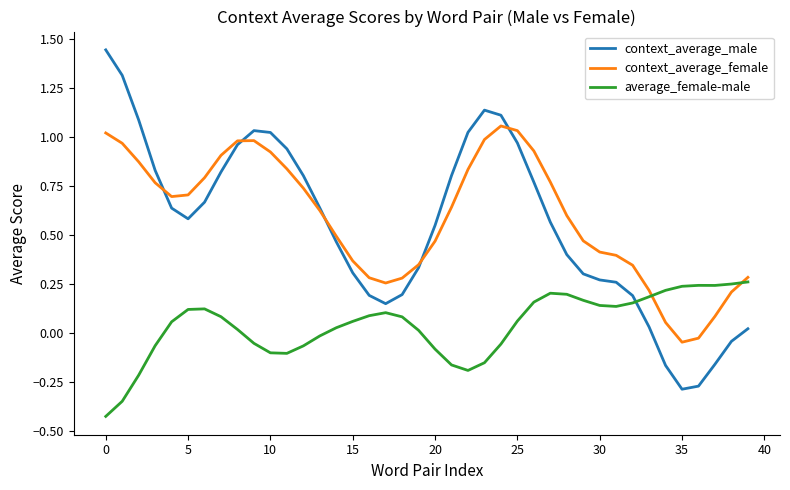

True or false: average_female-male and context_average_female cross at least once.

True